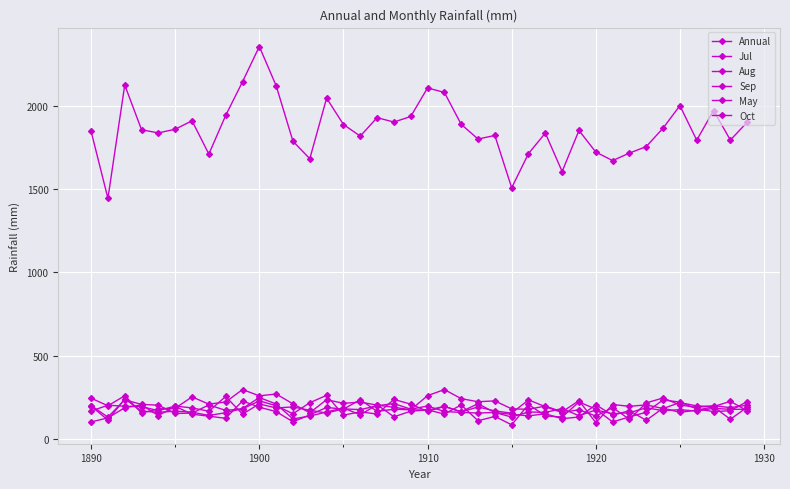

What is the highest value of the Sep series?

234.5